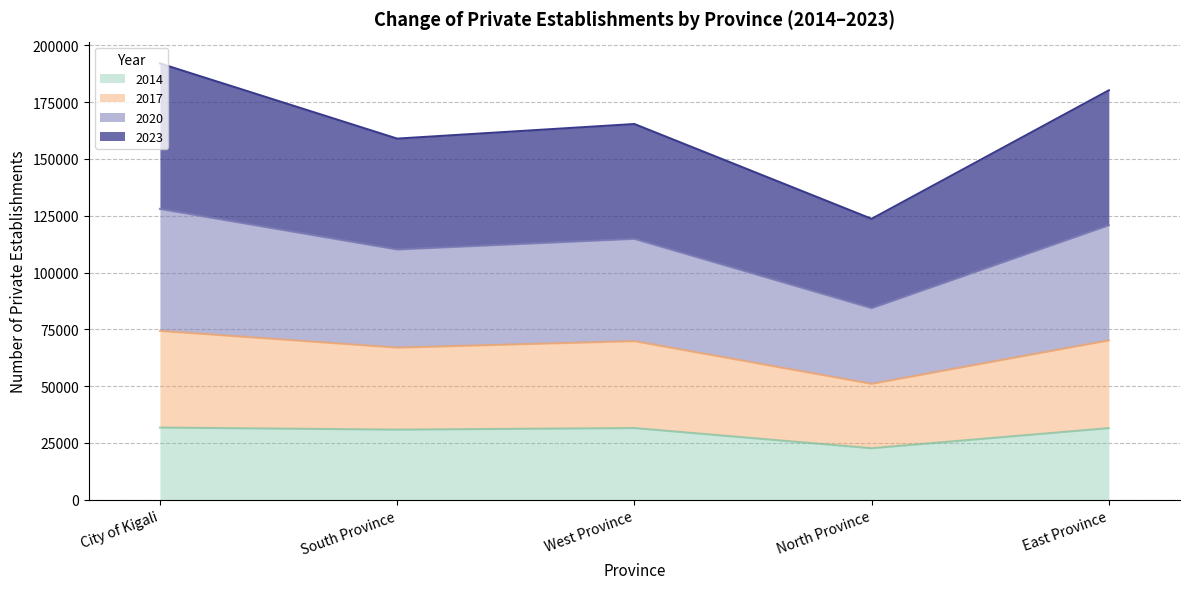

What is the label of the 2nd point from the right?

North Province